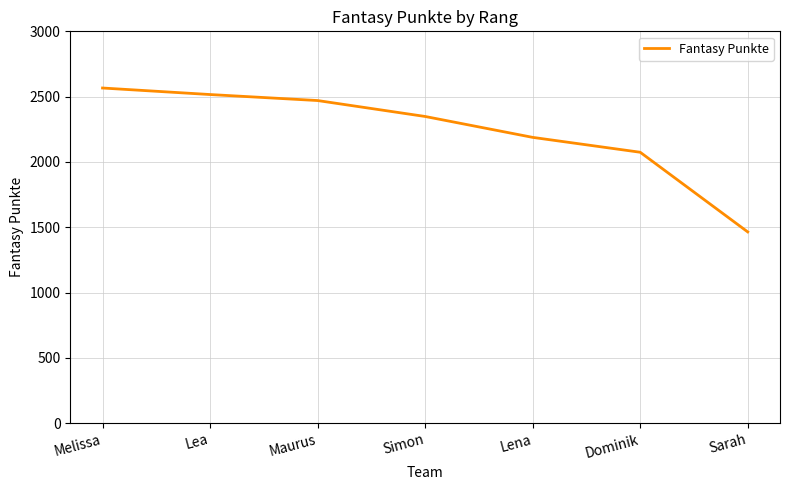

How many values are below 2348?

3